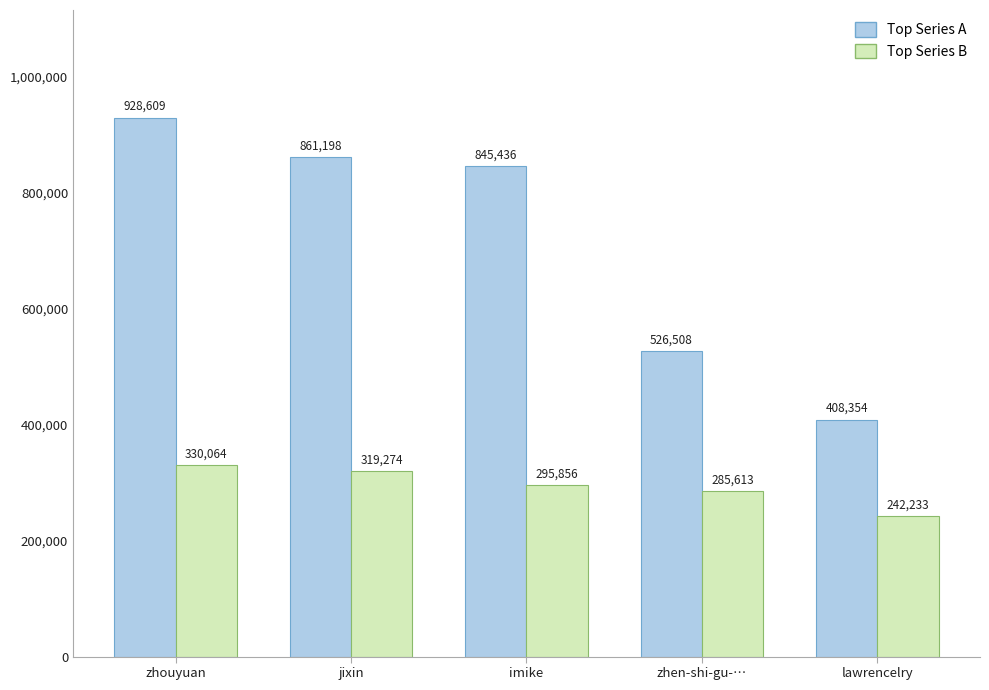

Is the value of Top Series B at lawrencelry greater than the value of Top Series A at jixin?

No